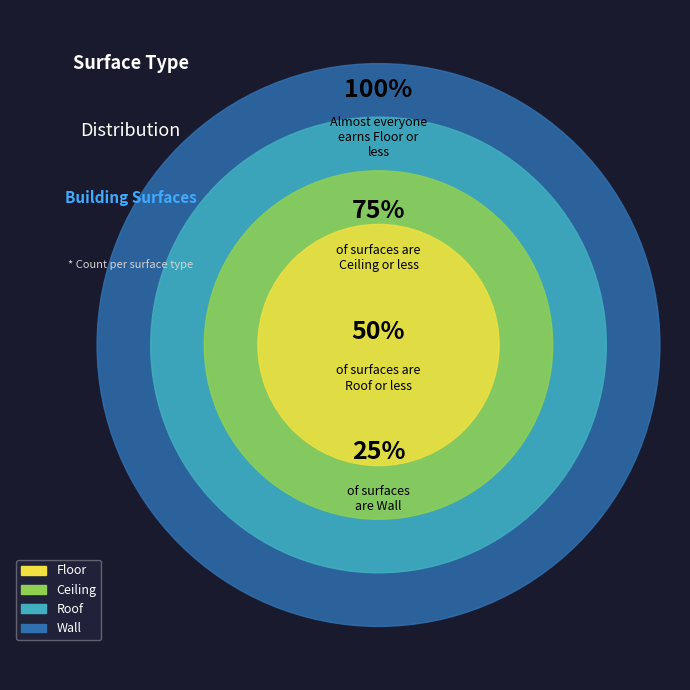

Does Roof account for over 50% of the chart?

No